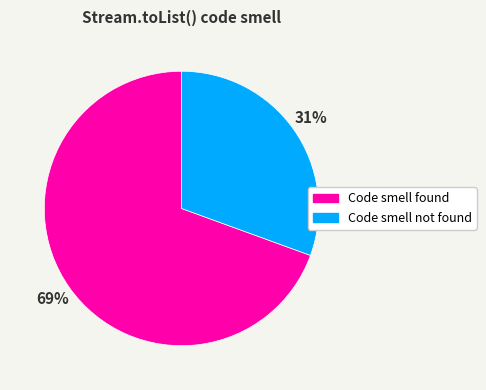

To the nearest percent, what portion does Code smell not found represent?

31%